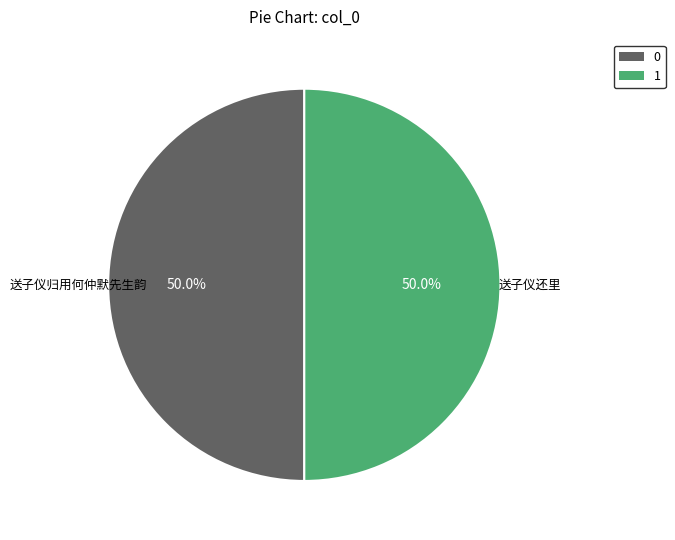

Approximately how many times larger is the value at 1 compared to 0?

1.0